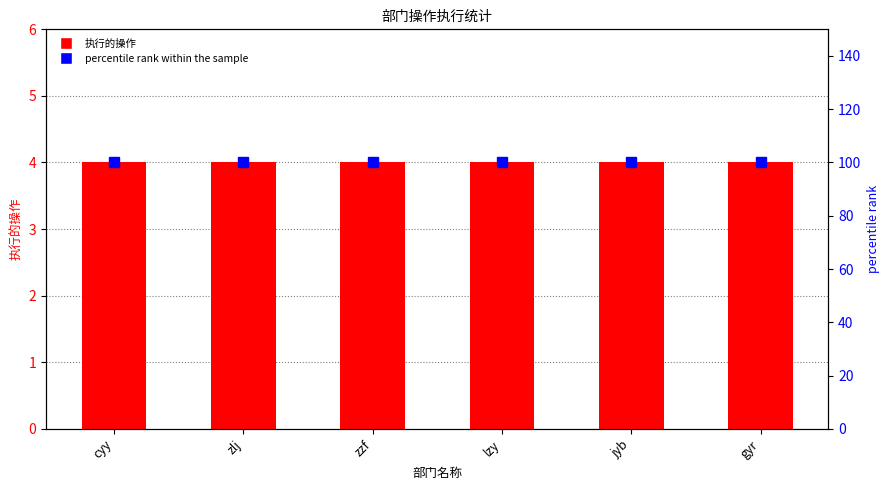

How many groups of bars are there?

6